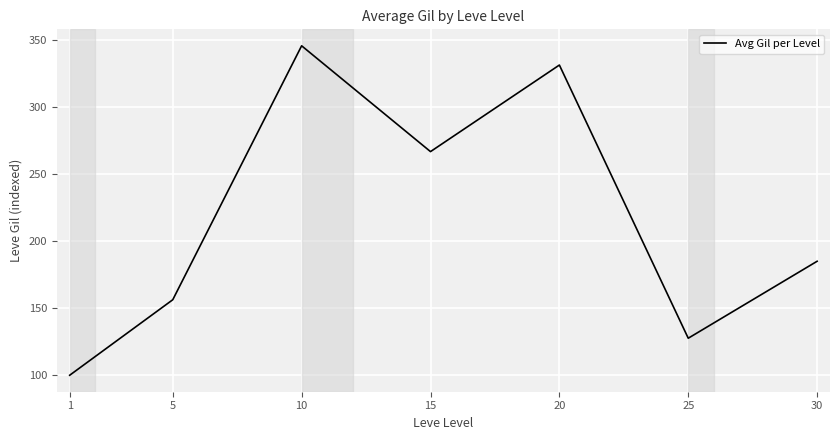

True or false: the data shows 331.2 at 20.

True